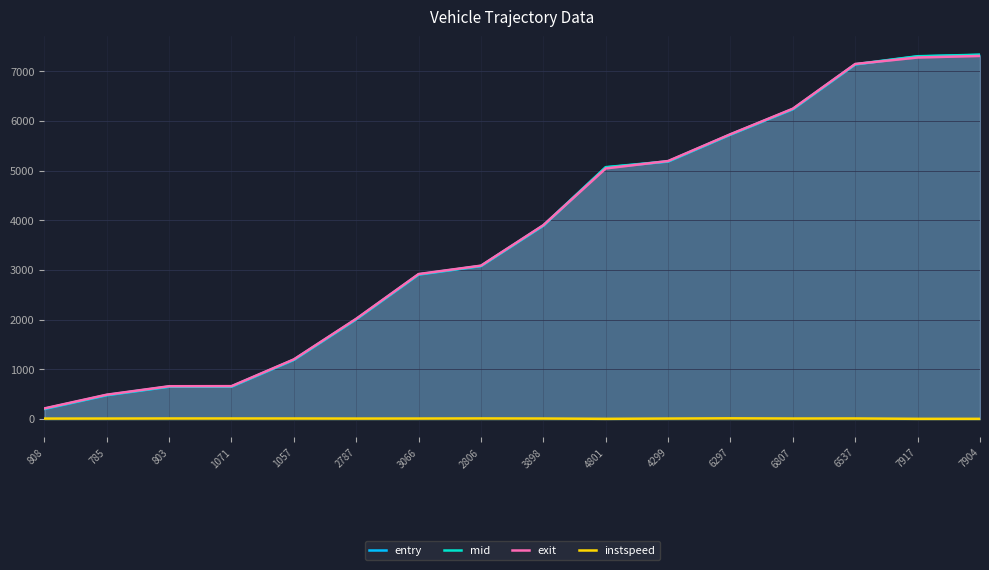

What is the minimum value for instspeed?

5.0